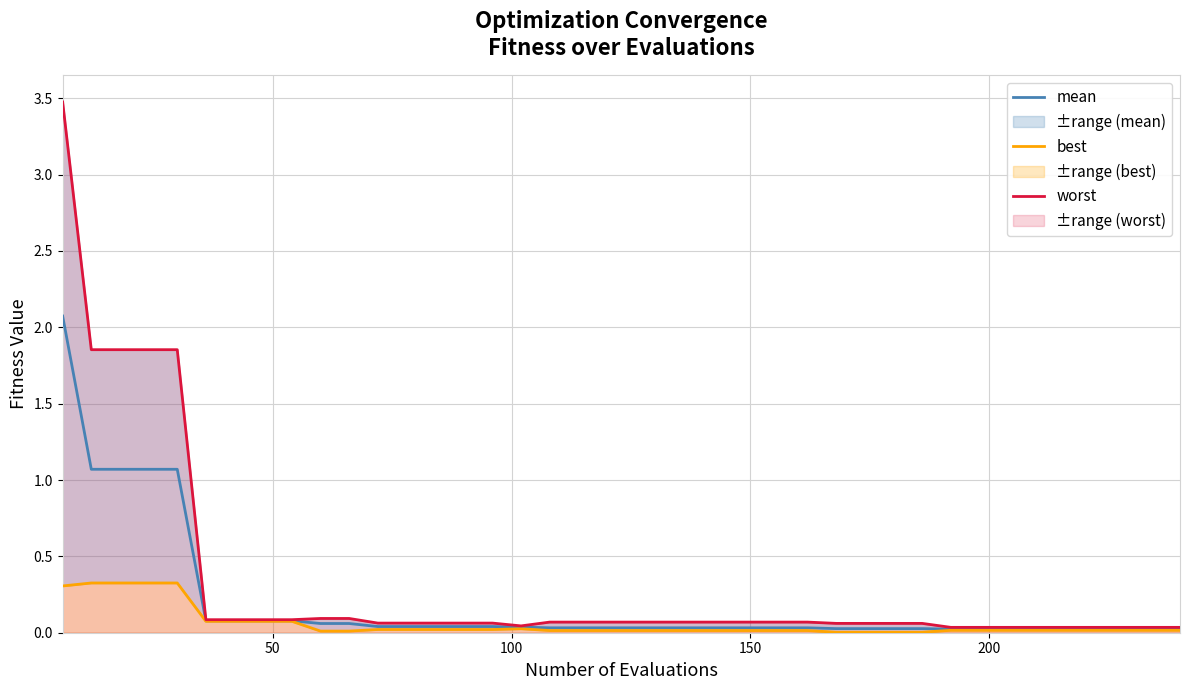

True or false: mean has a value of 0.0 at 18.

False